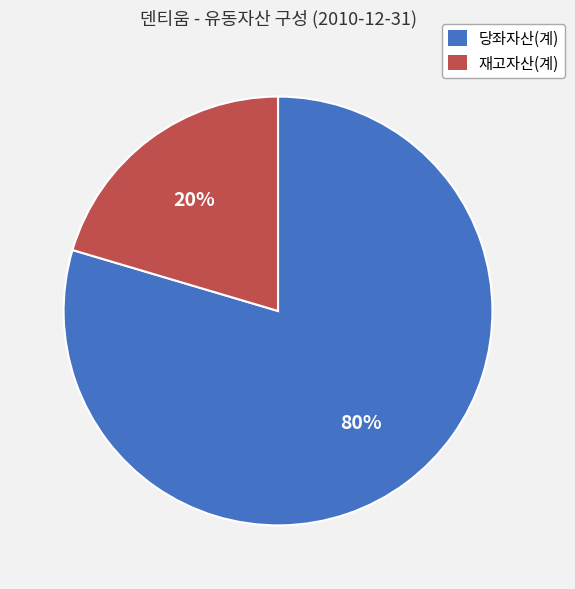

To the nearest percent, what portion does 당좌자산(계) represent?

80%